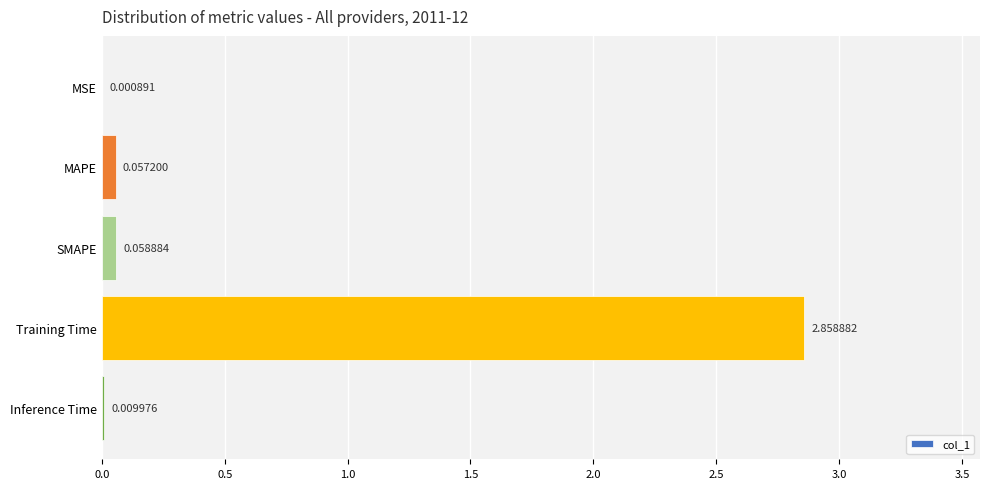

What is the average value?

0.6